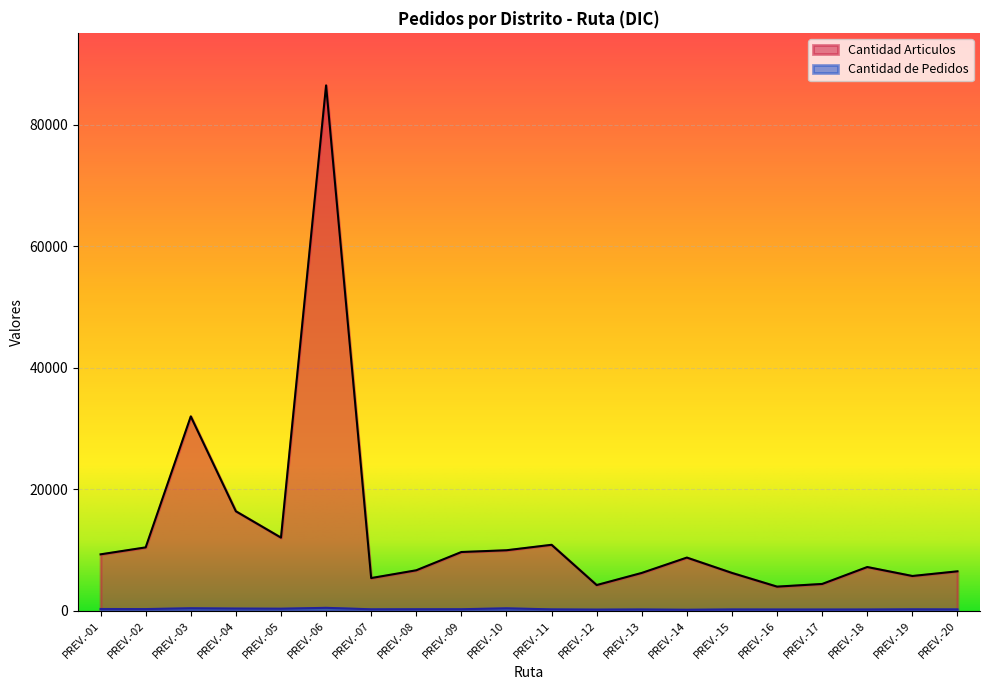

What is the average value of the Cantidad de Pedidos series?

287